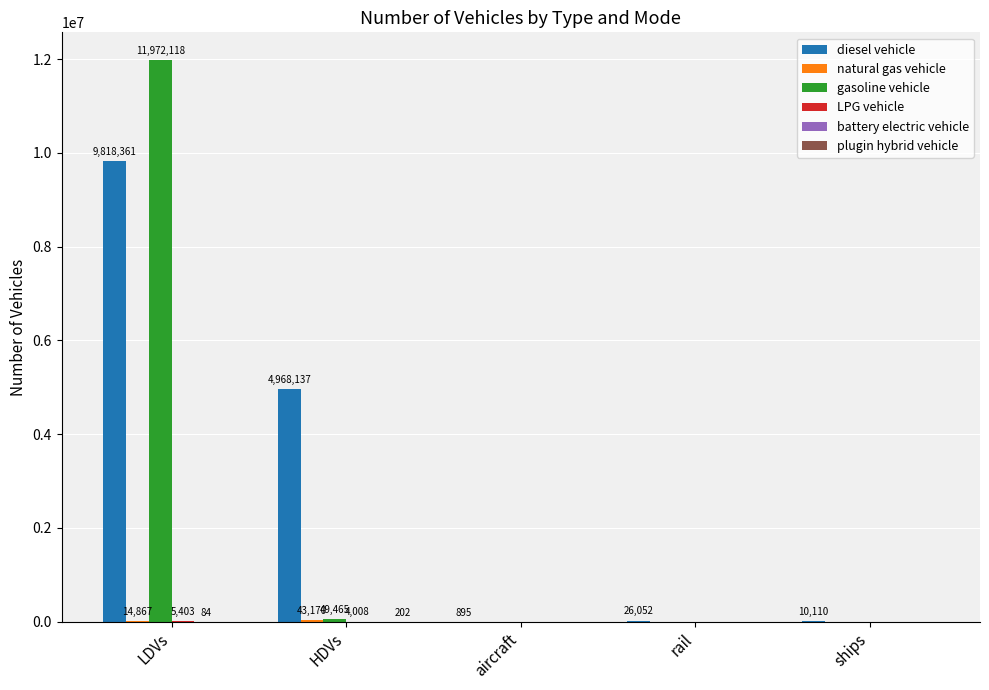

At which label does diesel vehicle reach its peak?

LDVs